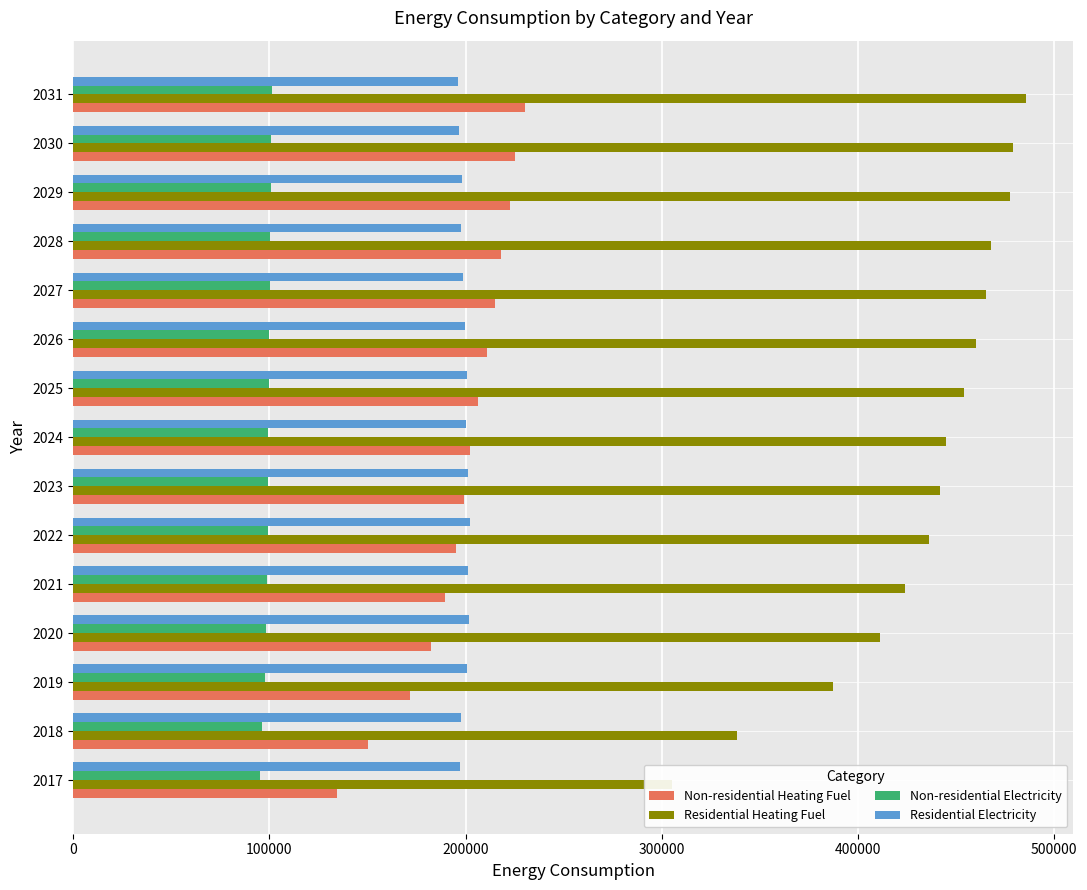

Does the chart contain stacked bars?

No